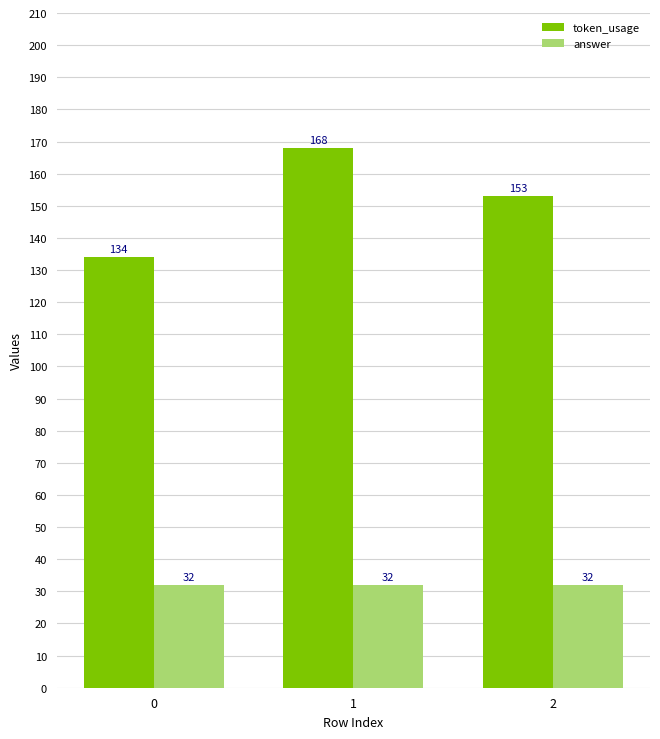

Which series has the widest spread of values?

token_usage